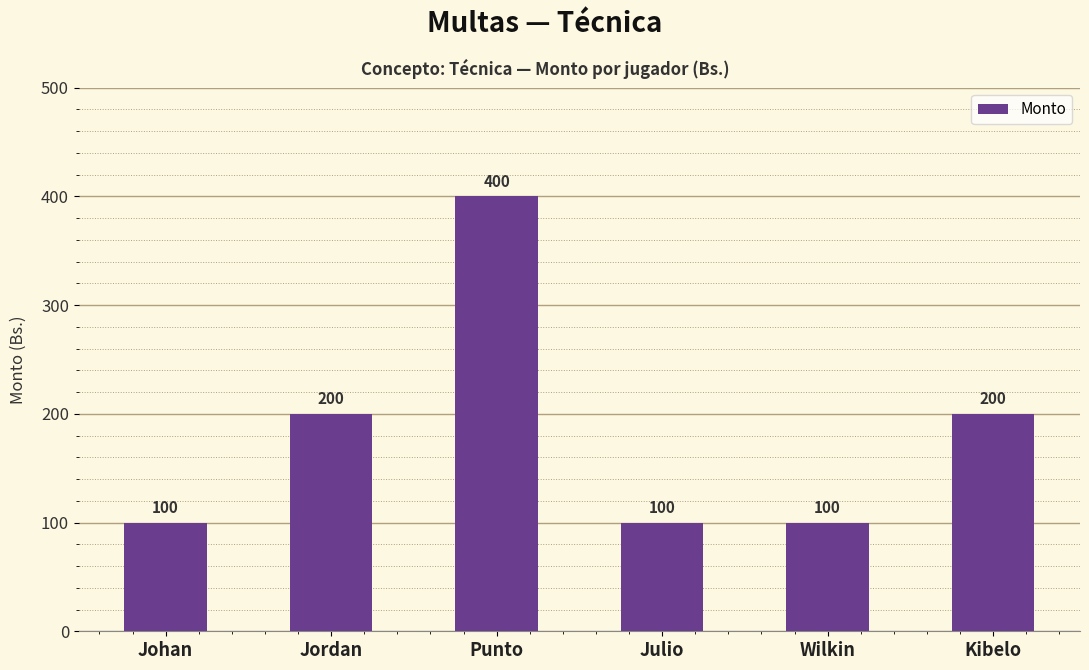

Count the values in the range 100 to 200.

5